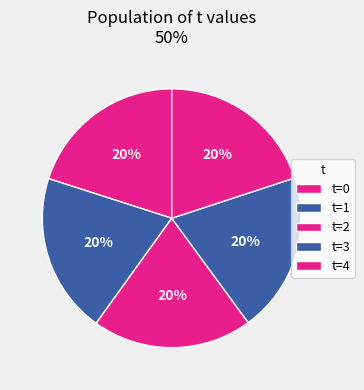

How many segments does this pie chart have?

5